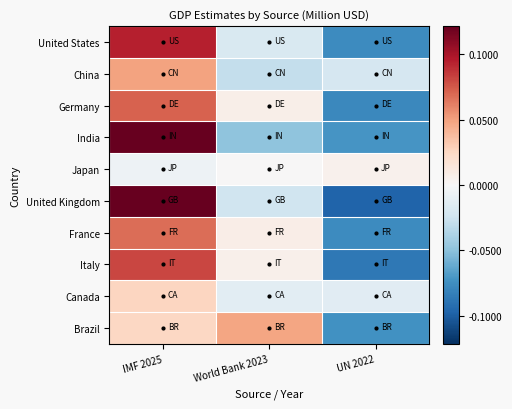

Rank the series at IMF 2025 from highest to lowest value.

United Kingdom, India, United States, Italy, Germany, France, China, Canada, Brazil, Japan